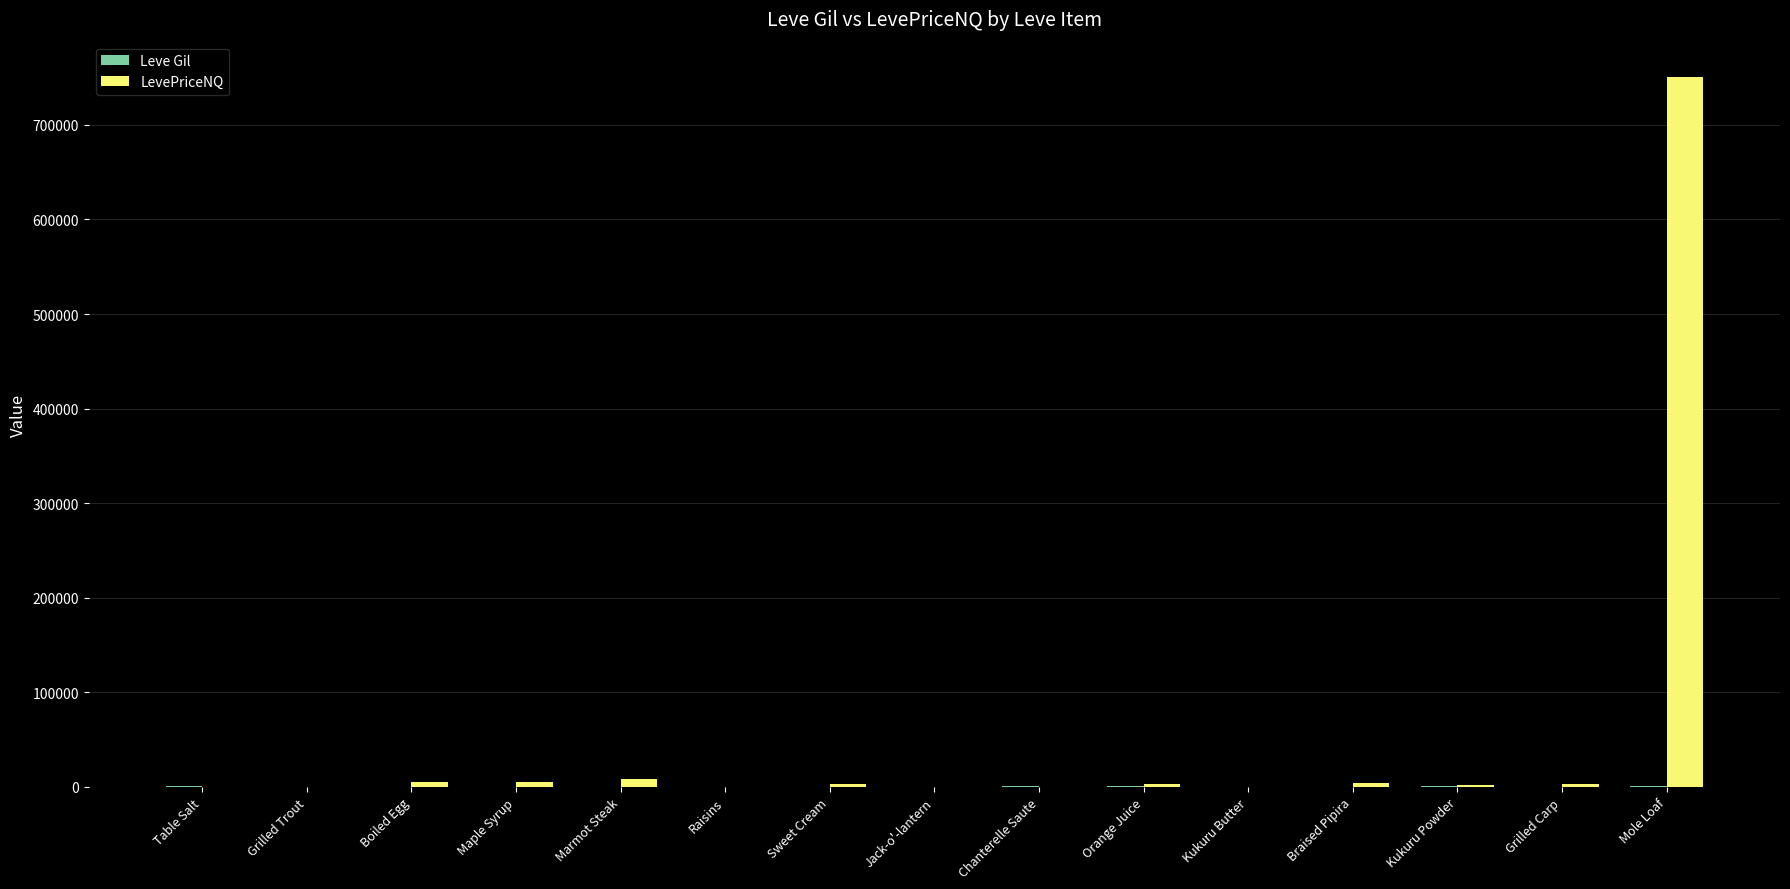

What is the greatest value displayed?

750526.5